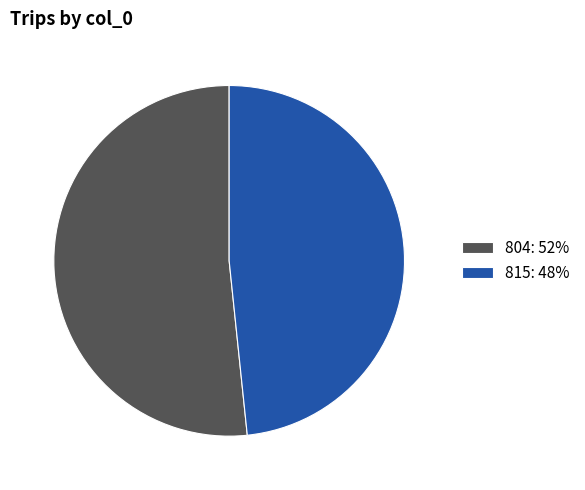

Combined, do 815 and 804 account for over 50%?

Yes